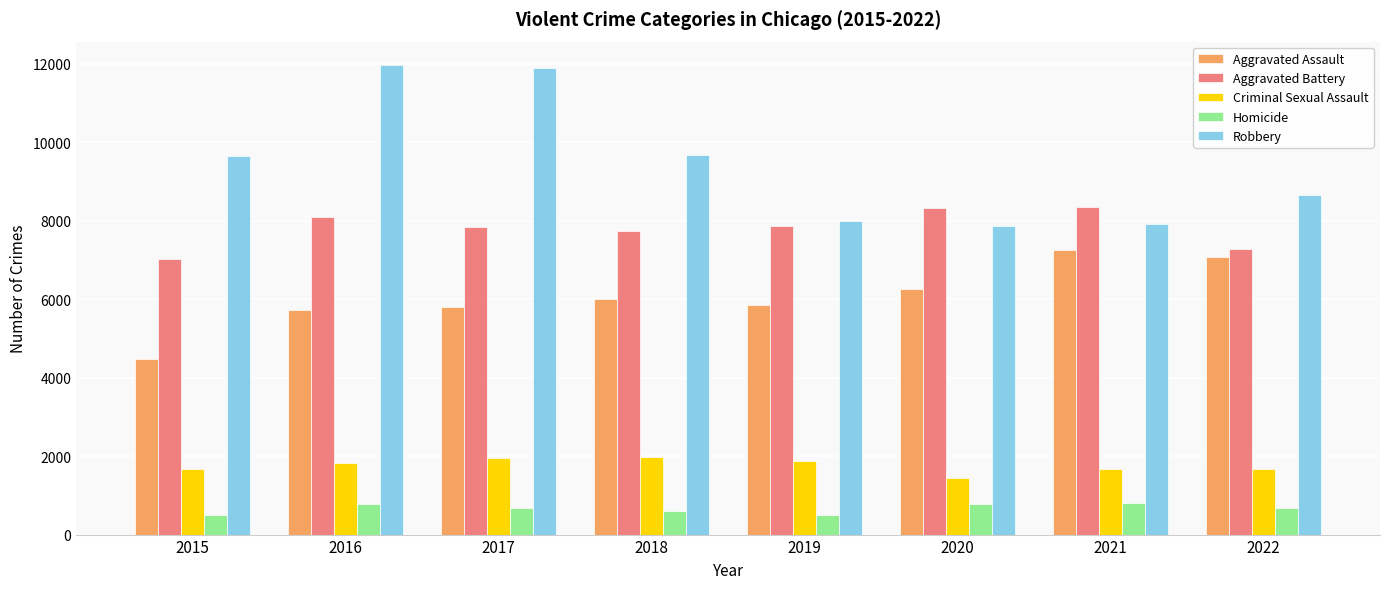

Between 2017 and 2020, which series saw the biggest shift?

Robbery